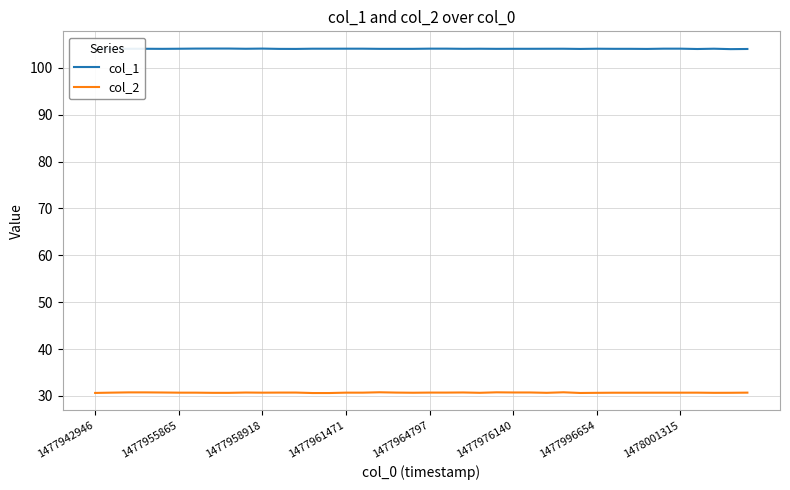

What is the highest value of the col_2 series?

30.8